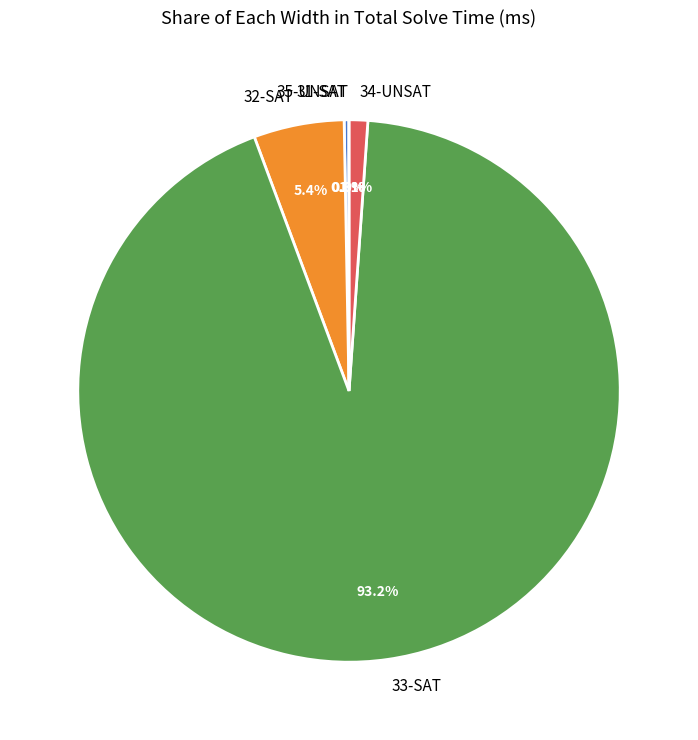

Does 32-SAT represent more than half of the total?

No